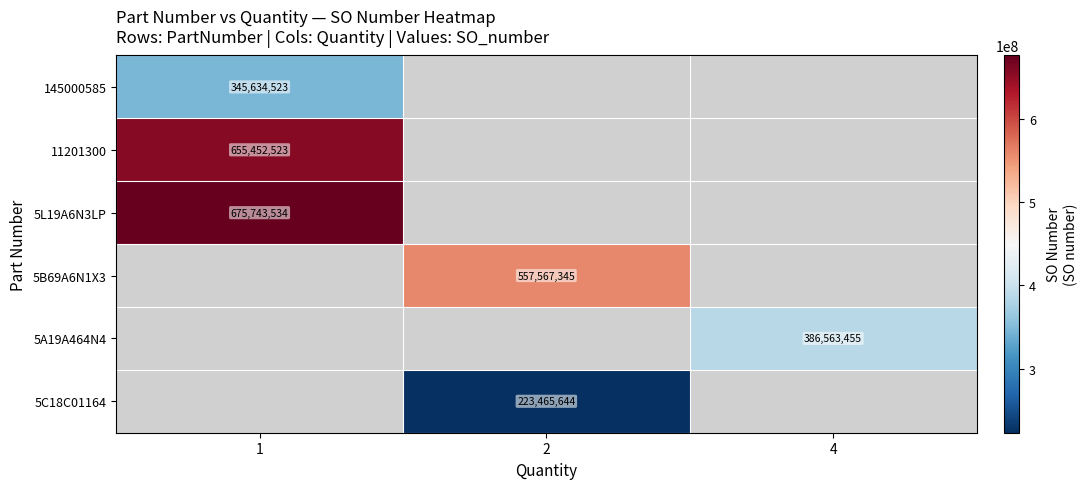

Is it true that 11201300 equals 655452523 at 1?

True